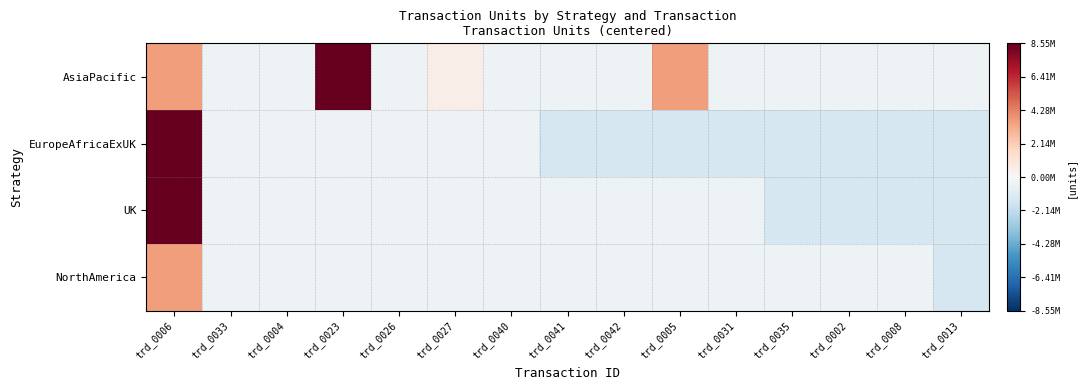

At trd_0042, list the series in order from largest to smallest.

AsiaPacific, UK, NorthAmerica, EuropeAfricaExUK